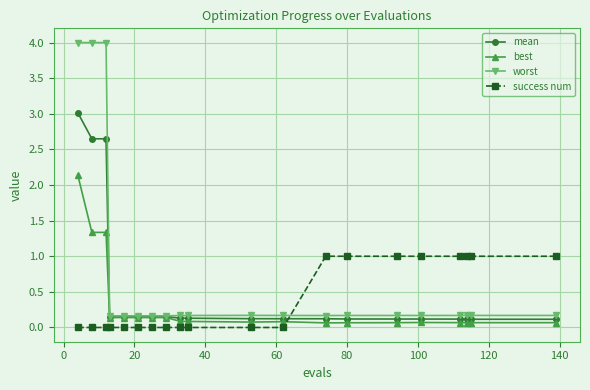

How many times do success num and worst cross each other?

1